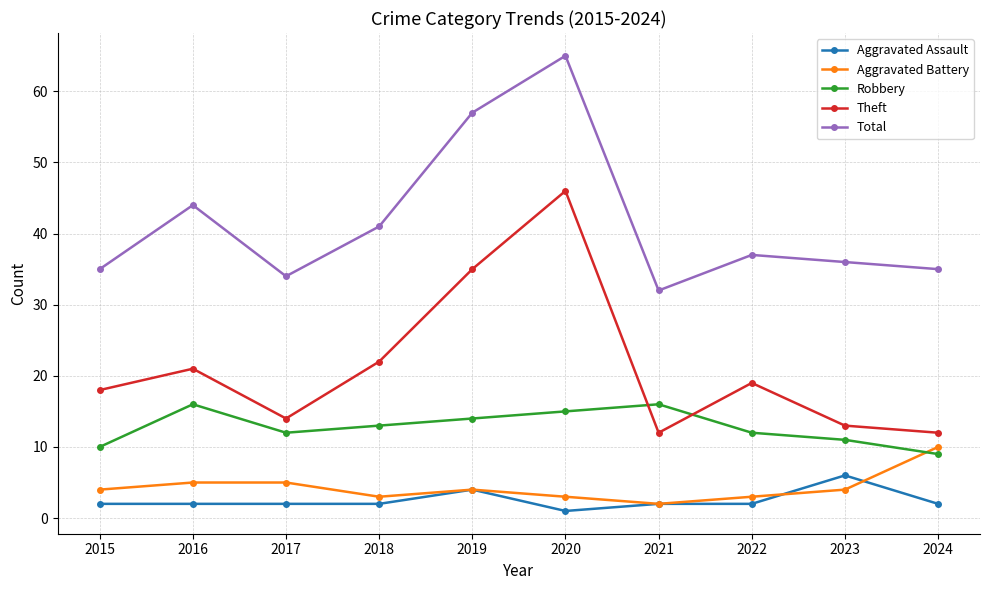

Is it true that Total equals 105 at 2020?

False